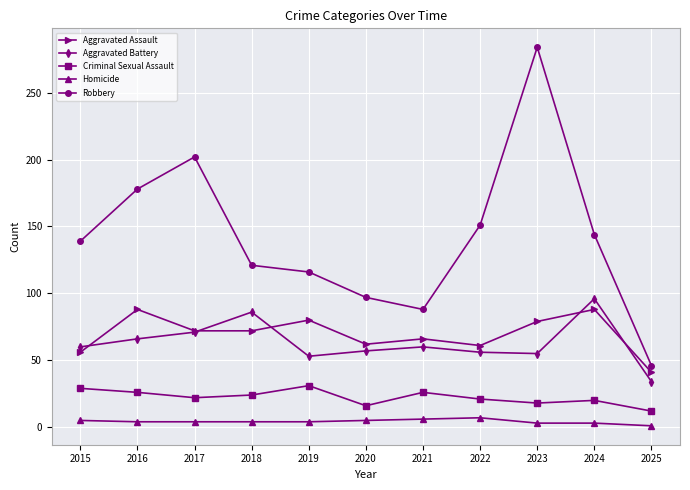

True or false: Aggravated Battery and Robbery cross at least once.

False